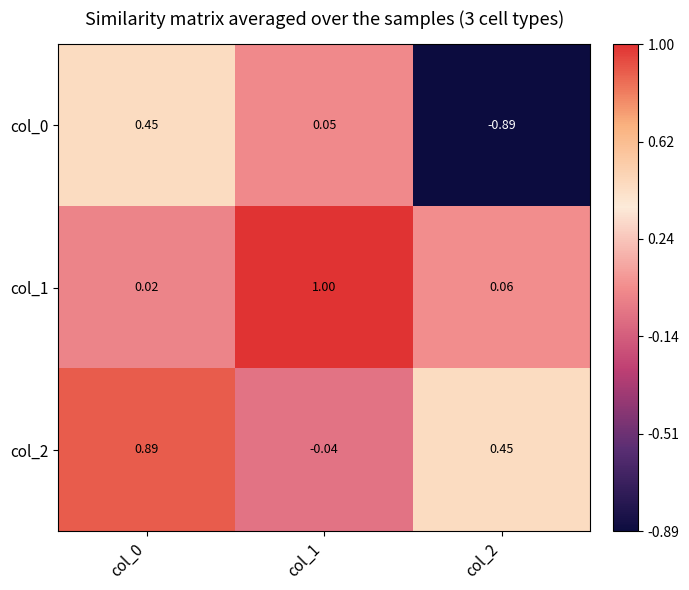

Is the value of col_2 at col_1 greater than the value of col_1 at col_0?

No